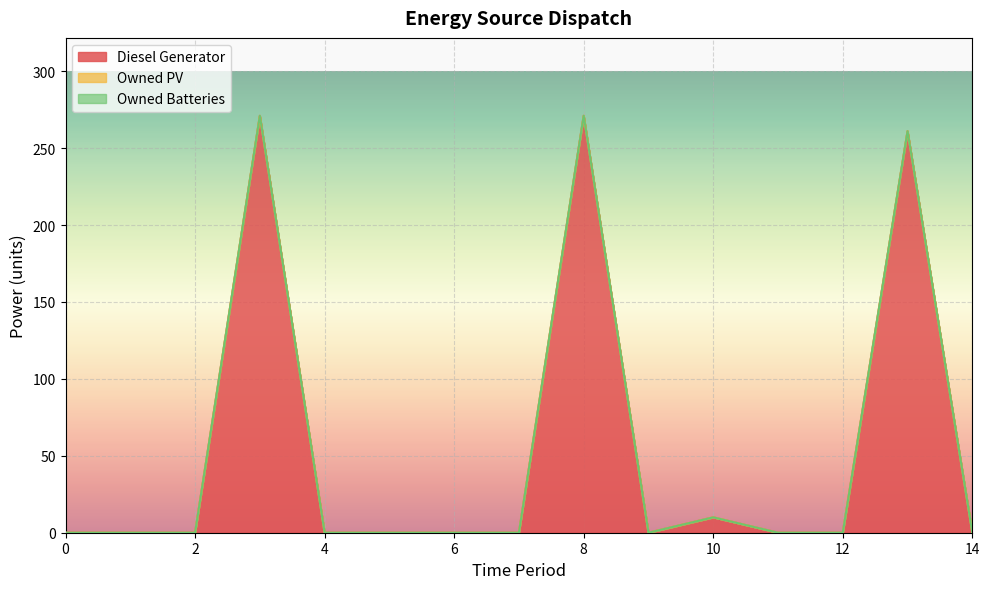

Reading right to left, extract all data points from this chart.

Diesel Generator: 0	261	0	0	10	0	271	0	0	0	0	271	0	0	0
Owned PV: 0	0	0	0	0	0	0	0	0	0	0	0	0	0	0
Owned Batteries: 0	0	0	0	0	0	0	0	0	0	0	0	0	0	0